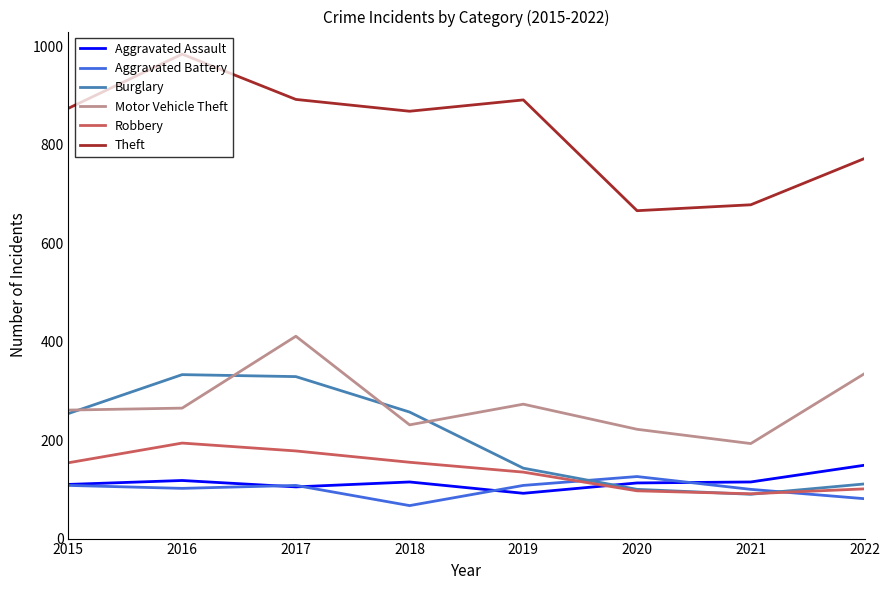

The value of Burglary at 2018 is 173. True or false?

False